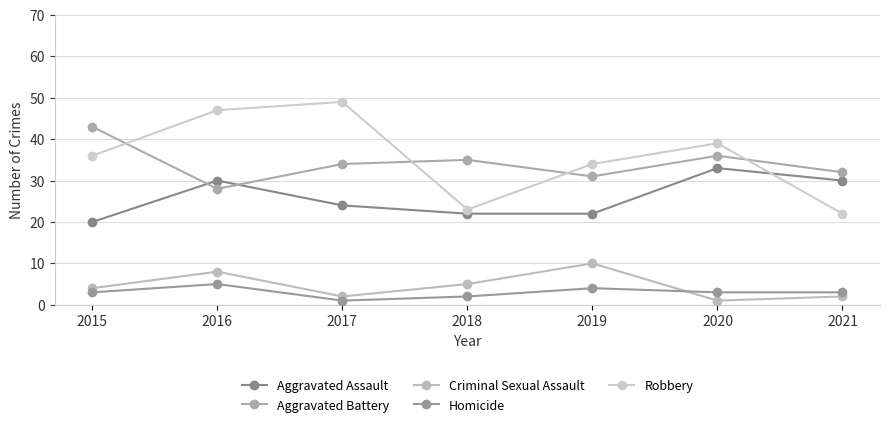

What is the total value across all series at 2021?

89